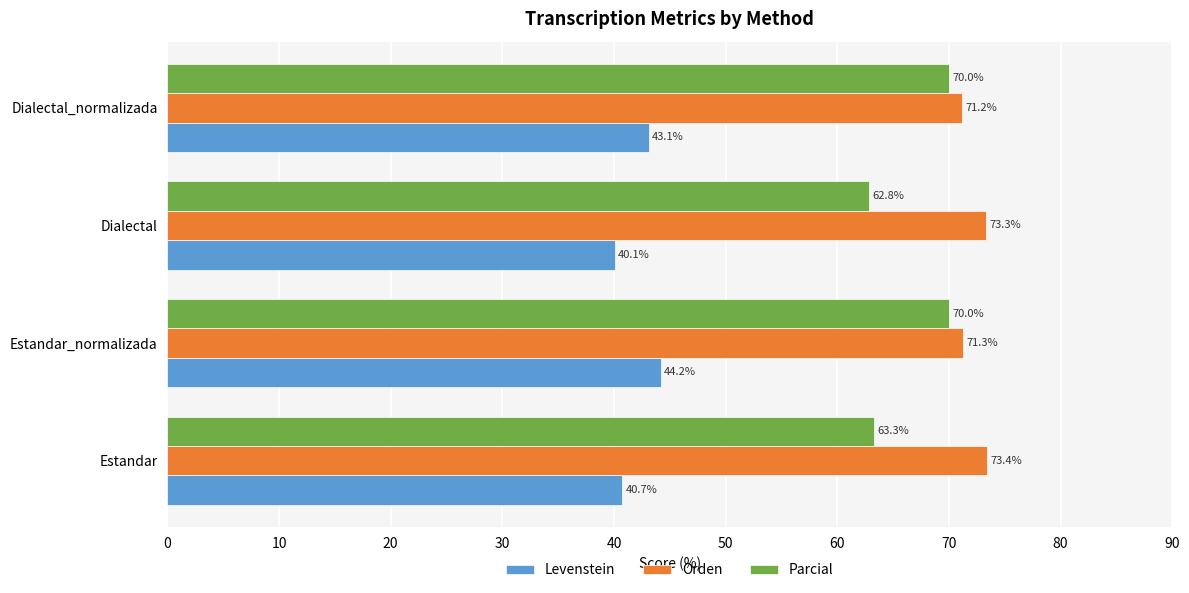

What are all the series names shown in the legend?

Levenstein, Orden, Parcial